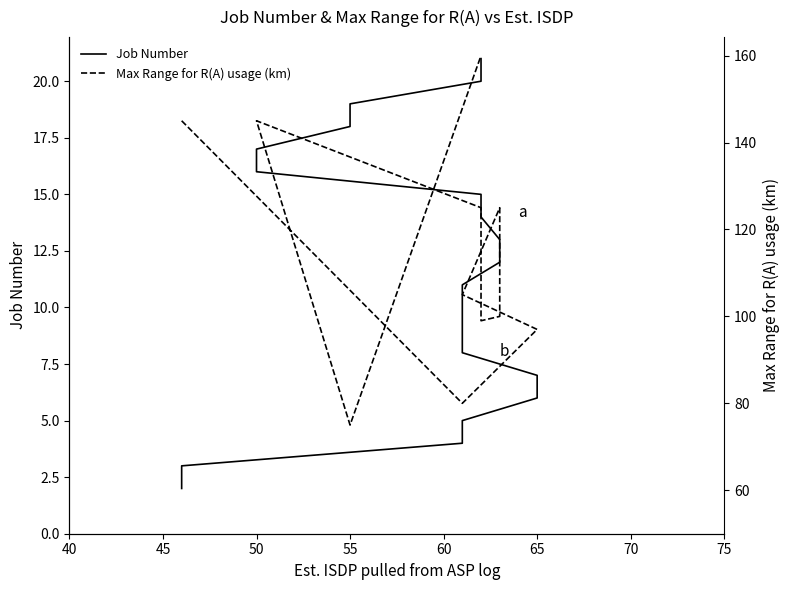

How many series are shown in this chart?

2